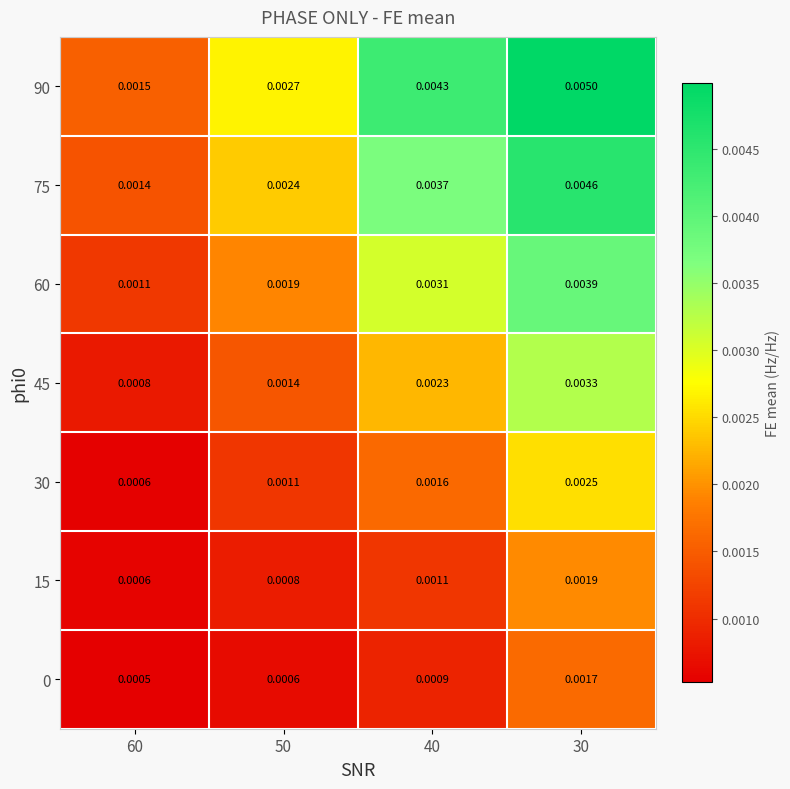

At which category is the sum across all series the highest?

30